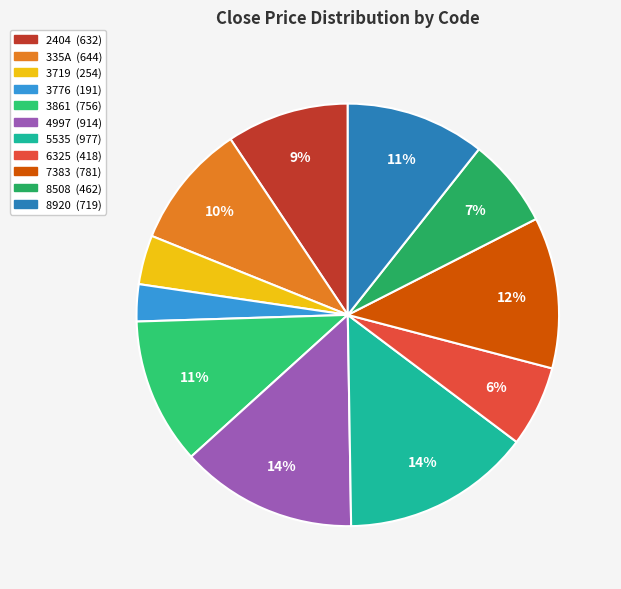

How many segments does this pie chart have?

11